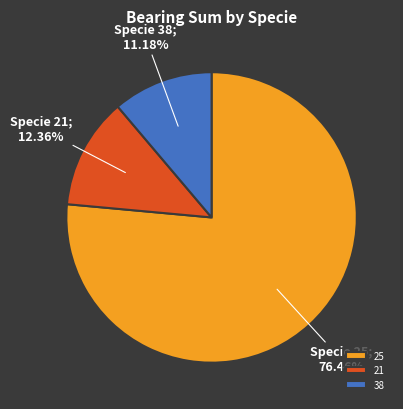

To the nearest percent, what is the difference between the largest and smallest slice percentages?

65%